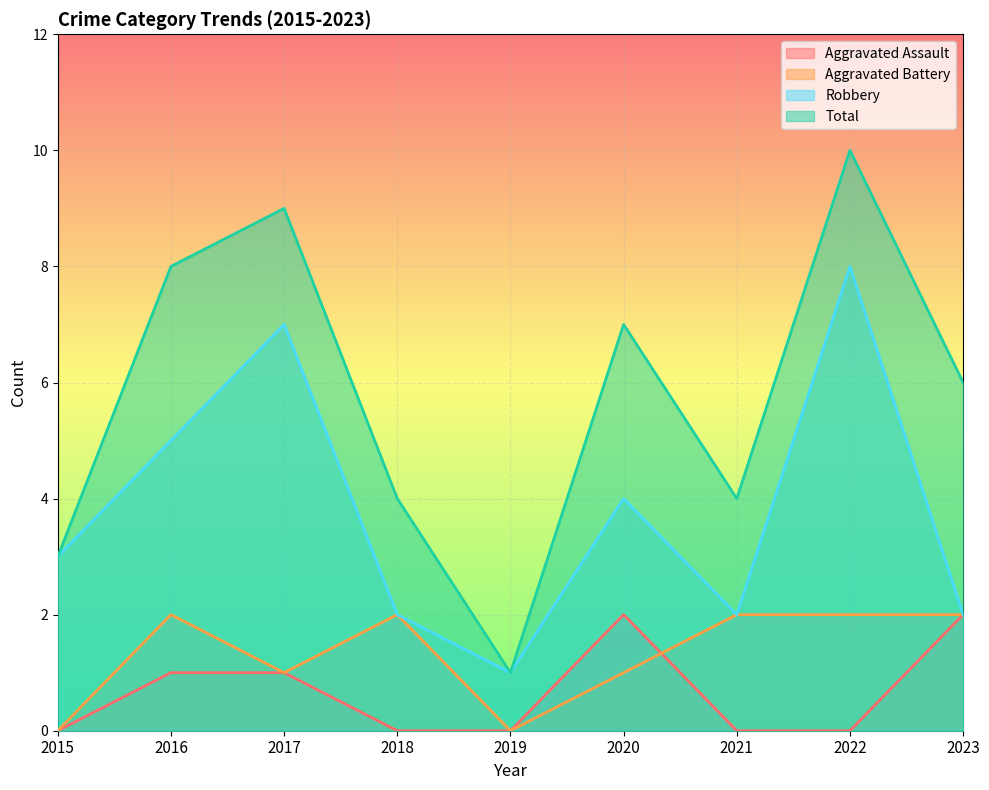

At which category is the sum across all series the highest?

2022